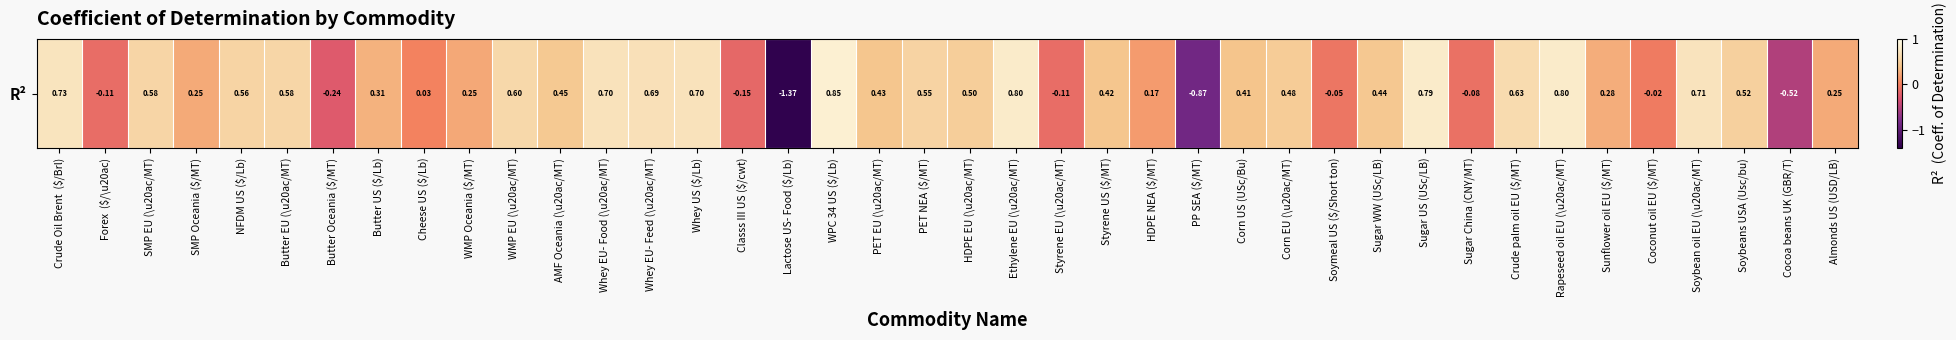

Reading left to right, list all the values displayed in this chart.

Crude Oil Brent  ($/Brl)=0.7	Forex  ($/\u20ac)=-0.1	SMP EU (\u20ac/MT)=0.6	SMP Oceania ($/MT)=0.3	NFDM US ($/Lb)=0.6	Butter EU (\u20ac/MT)=0.6	Butter Oceania ($/MT)=-0.2	Butter US ($/Lb)=0.3	Cheese US ($/Lb)=0.0	WMP Oceania ($/MT)=0.2	WMP EU (\u20ac/MT)=0.6	AMF Oceania (\u20ac/MT)=0.5	Whey EU- Food (\u20ac/MT)=0.7	Whey EU- Feed (\u20ac/MT)=0.7	Whey US ($/Lb)=0.7	Classs III US ($/cwt)=-0.1	Lactose US- Food ($/Lb)=-1.4	WPC 34 US ($/Lb)=0.9	PET EU (\u20ac/MT)=0.4	PET NEA ($/MT)=0.6	HDPE EU (\u20ac/MT)=0.5	Ethylene EU (\u20ac/MT)=0.8	Styrene EU (\u20ac/MT)=-0.1	Styrene US ($/MT)=0.4	HDPE NEA ($/MT)=0.2	PP SEA ($/MT)=-0.9	Corn US (USc/Bu)=0.4	Corn EU (\u20ac/MT)=0.5	Soymeal US ($/Short ton)=-0.1	Sugar WW (USc/LB)=0.4	Sugar US (USc/LB)=0.8	Sugar China (CNY/MT)=-0.1	Crude palm oil EU ($/MT)=0.6	Rapeseed oil EU (\u20ac/MT)=0.8	Sunflower oil EU ($/MT)=0.3	Coconut oil EU ($/MT)=-0.0	Soybean oil EU (\u20ac/MT)=0.7	Soybeans USA (Usc/bu)=0.5	Cocoa beans UK (GBR/T)=-0.5	Almonds US (USD/LB)=0.3